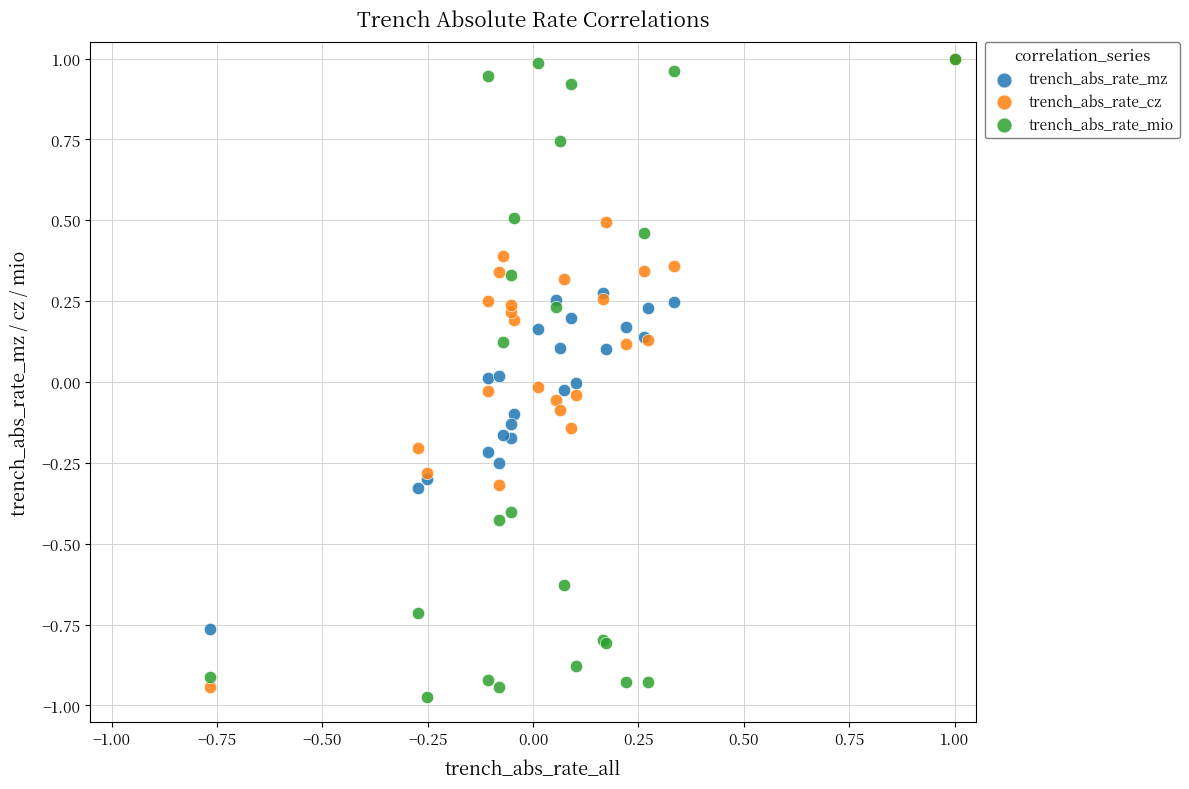

Which series has the largest Y range (max minus min)?

trench_abs_rate_mio